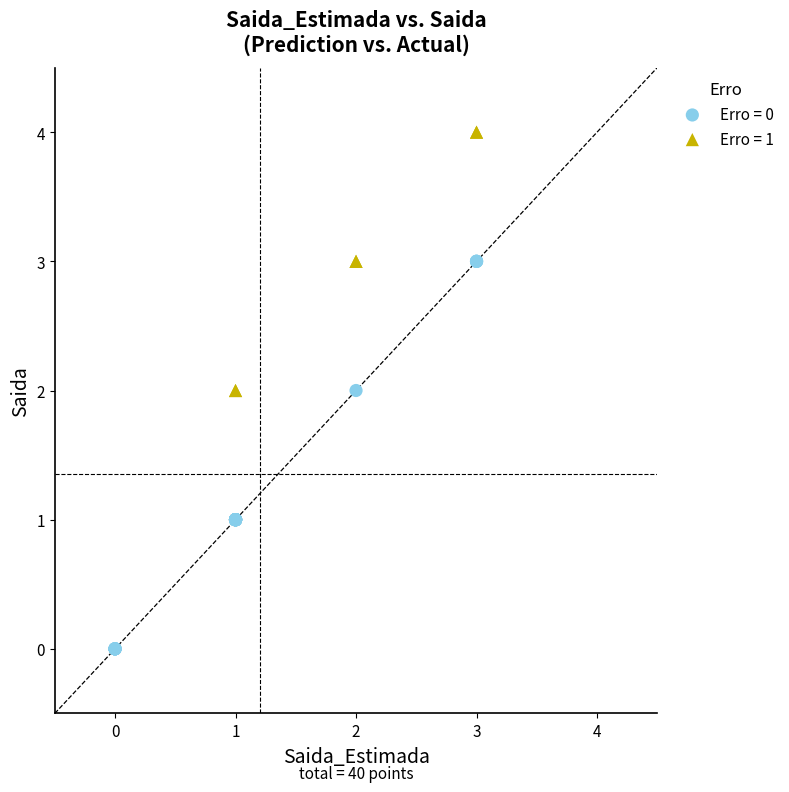

Which series contains the highest Y value?

Erro = 1